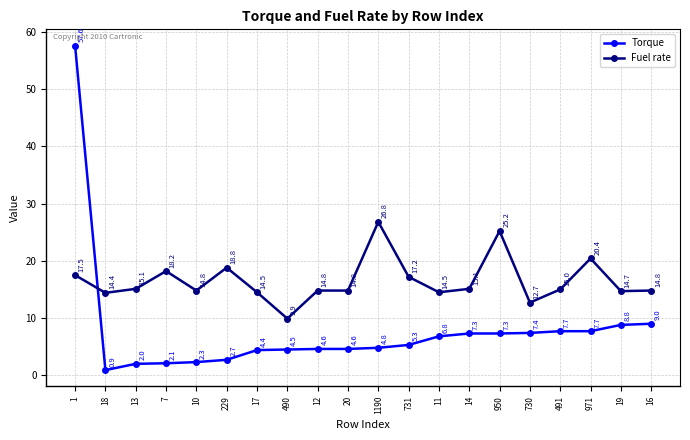

True or false: Fuel rate has more than 1 interior local peaks.

True